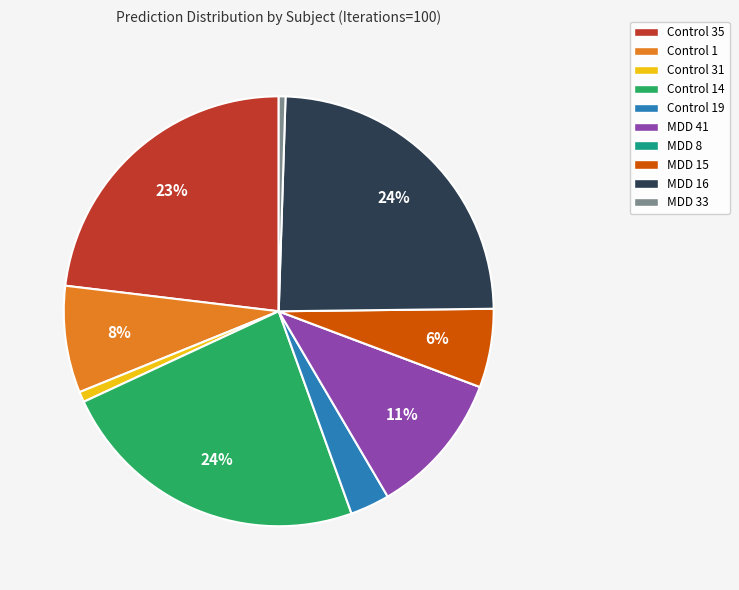

Is there any slice that represents more than half of the pie?

No